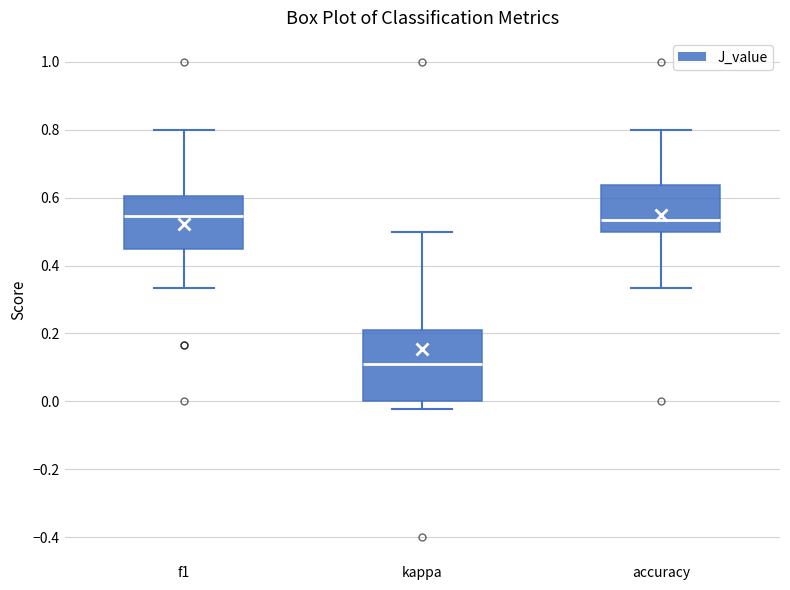

Where does the median line of the box for kappa sit on the y-axis? The values are not printed on the chart, so give them approximately, as read against the axis.

0.10